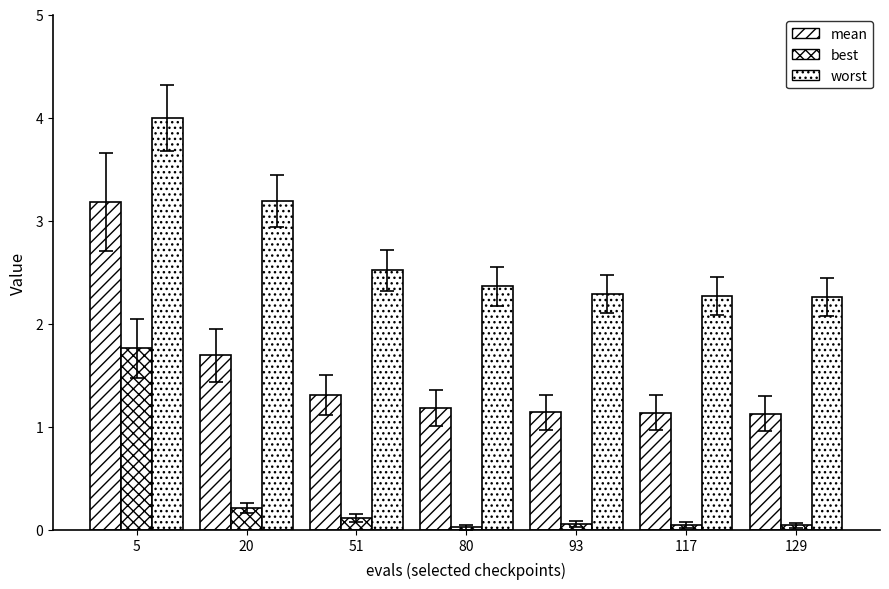

Rank the series by their average value, from highest to lowest.

worst, mean, best